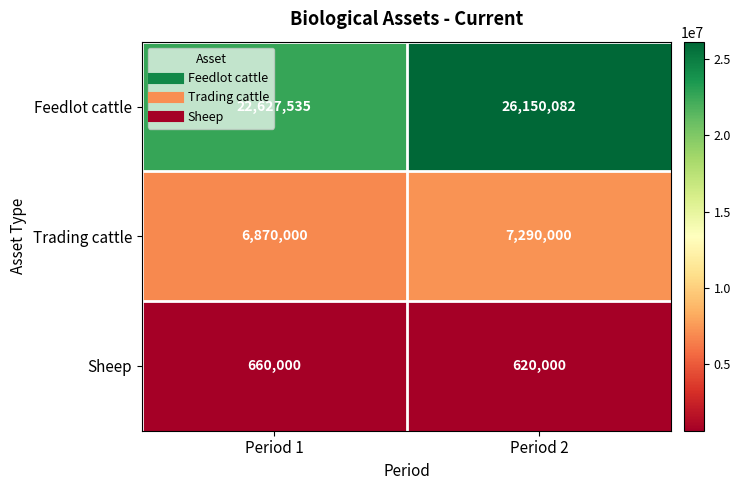

How many series are shown in this chart?

3